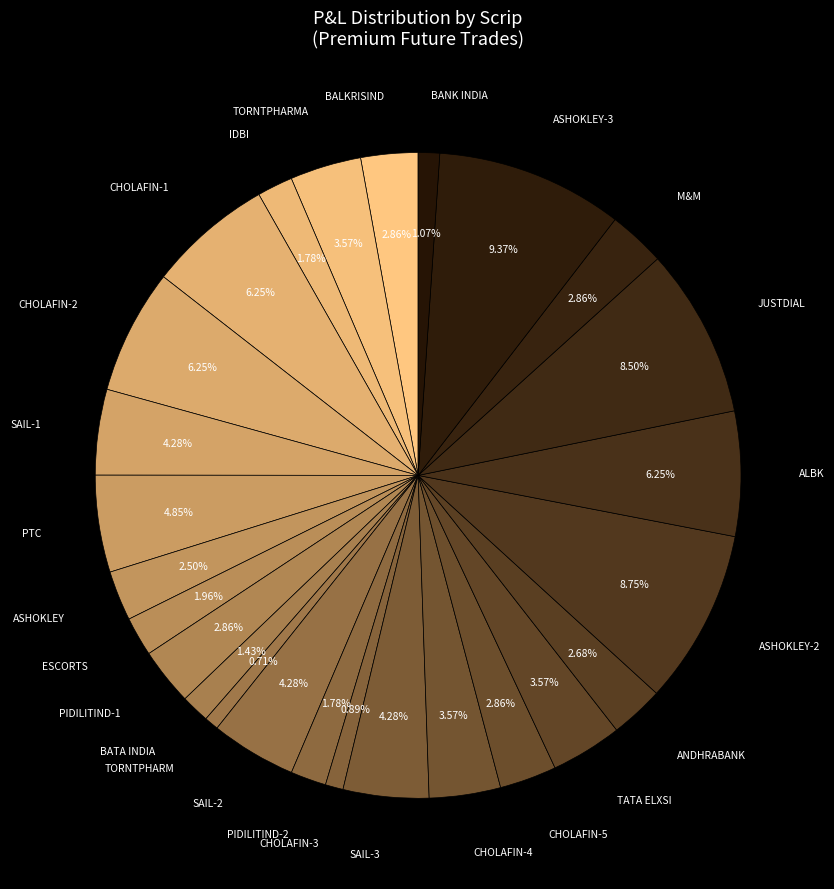

How many slices are in this pie chart?

26